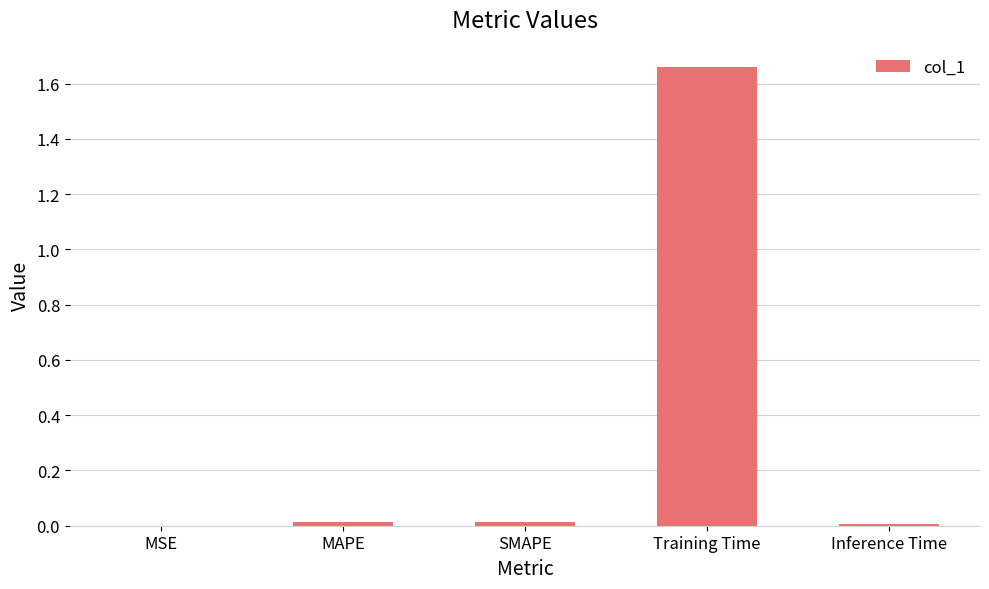

The chart shows a value of 0.0 at SMAPE. True or false?

True